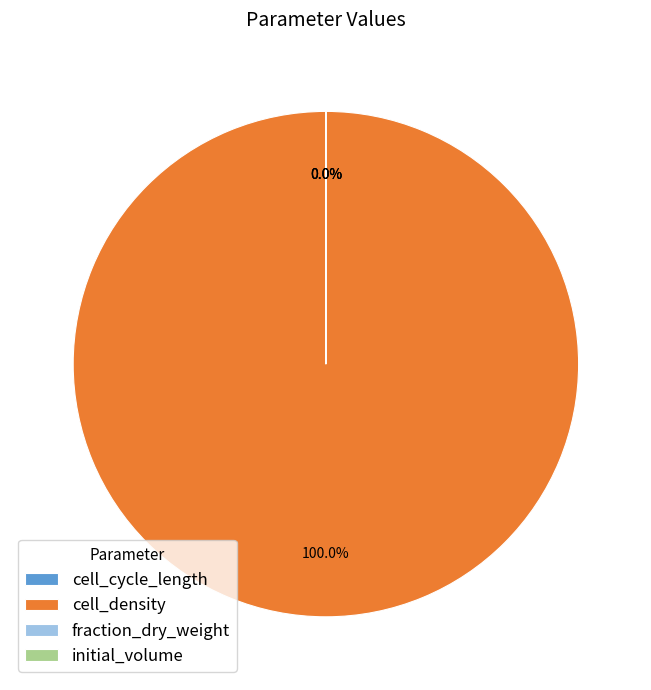

Which category has the biggest portion of the pie?

cell_density